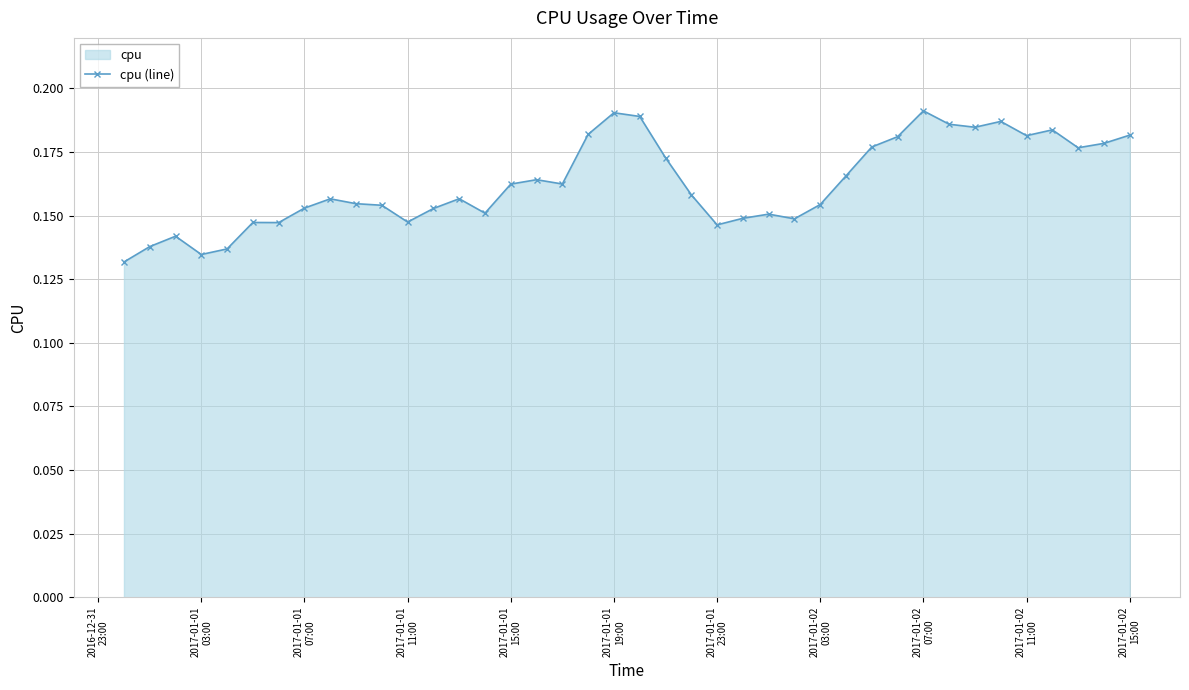

The chart shows a value of 0.3 at 17. True or false?

False